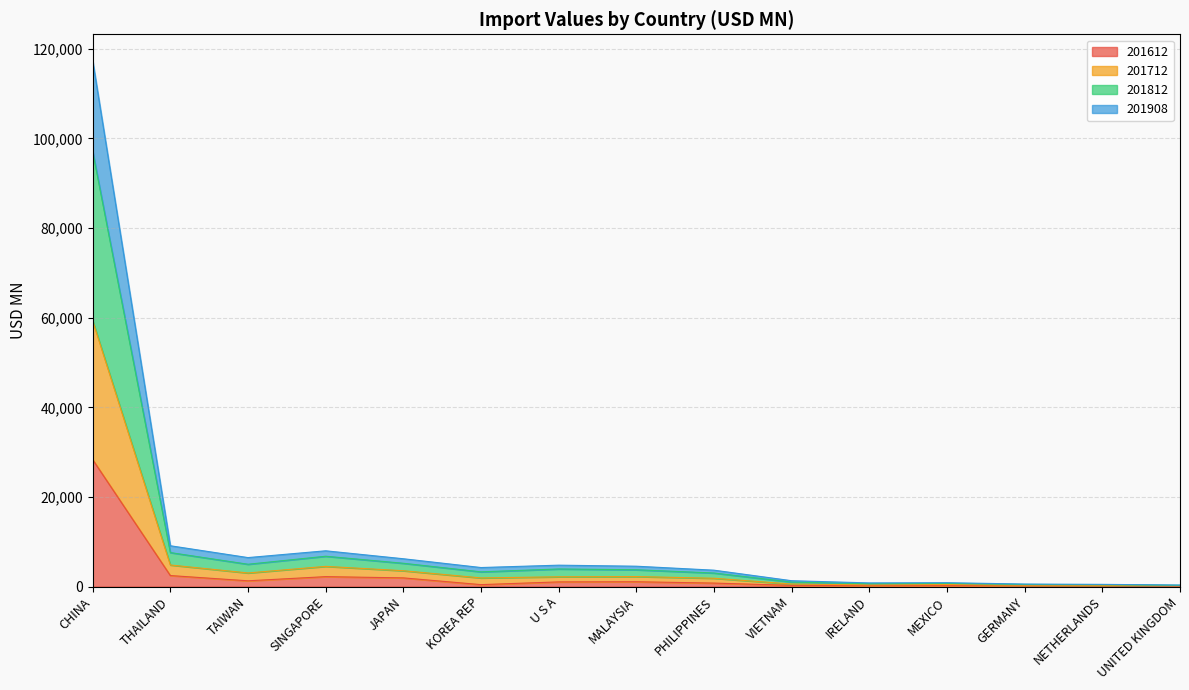

At which category is the sum across all series the highest?

CHINA